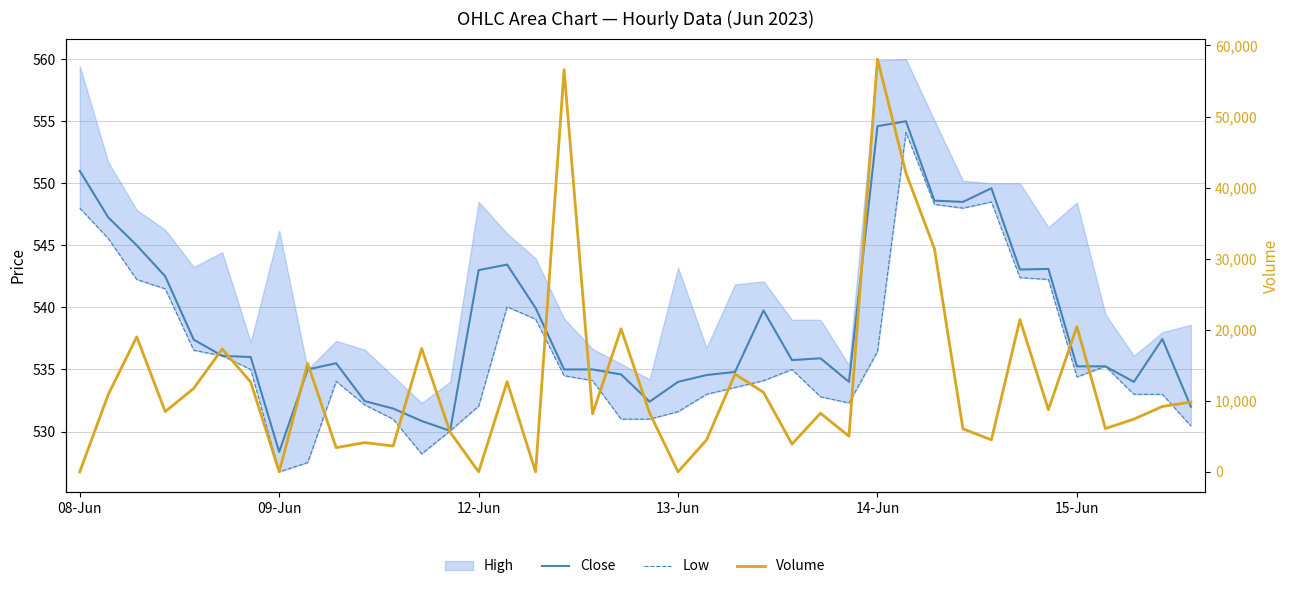

What is the lowest value of the Close series?

528.4